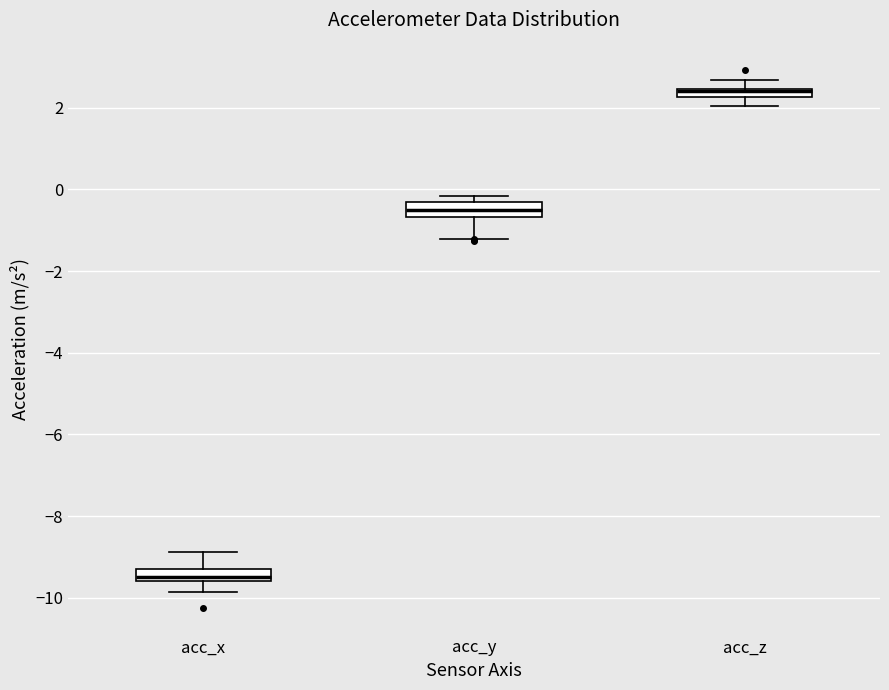

Where is the upper edge of the box for acc_x on the y-axis? The values are not printed on the chart, so give them approximately, as read against the axis.

-9.2